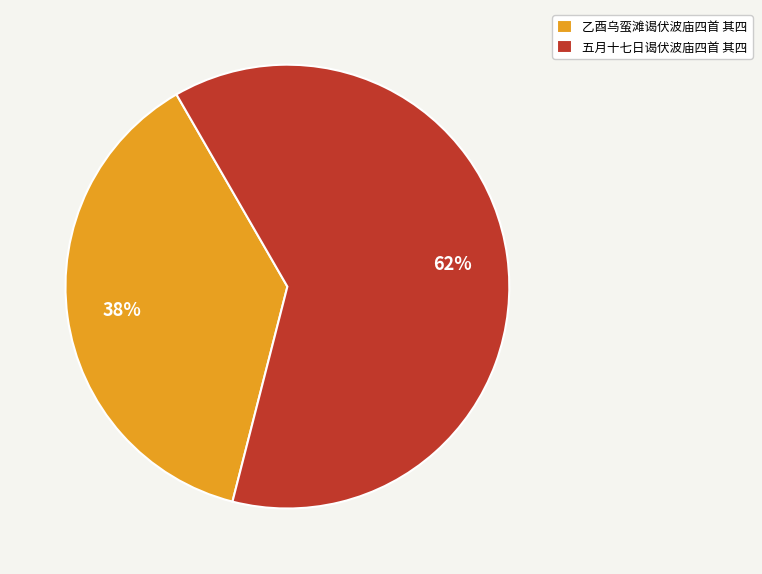

Does 乙酉乌蛮滩谒伏波庙四首 其四 represent more than half of the total?

No